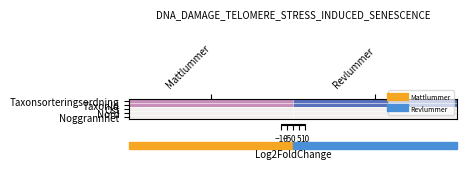

What is the total value across all series at Revlummer?

-10.0